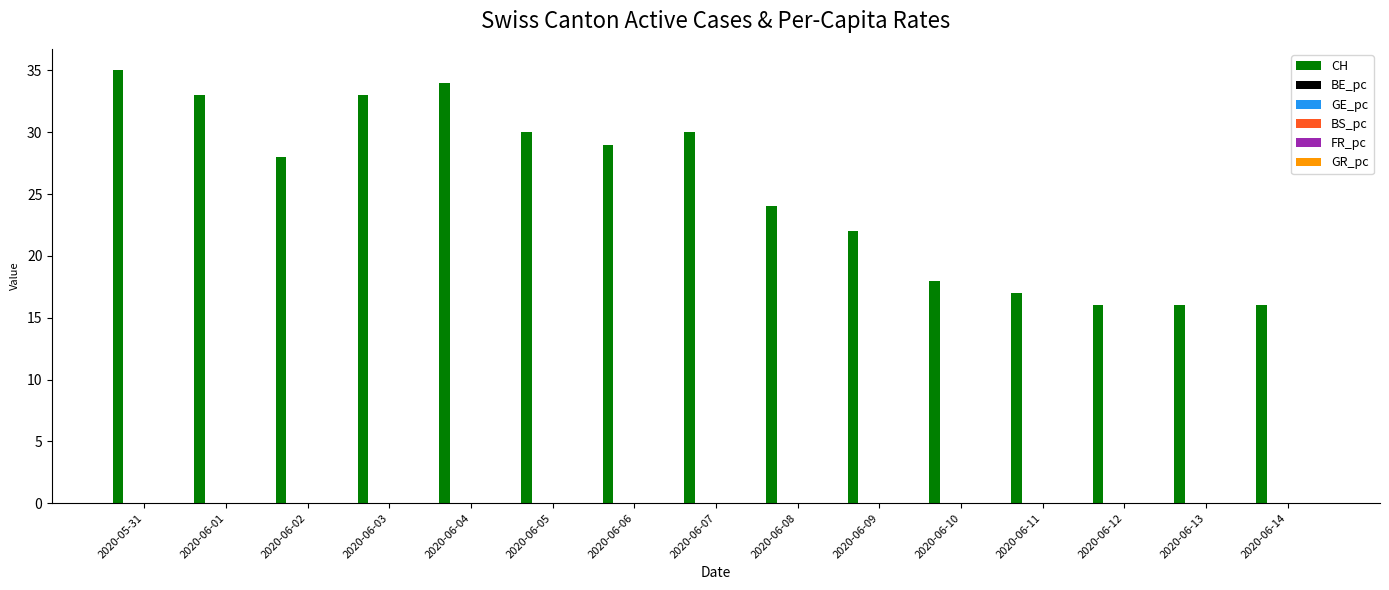

The value of CH at 2020-06-03 is 33.0. True or false?

True